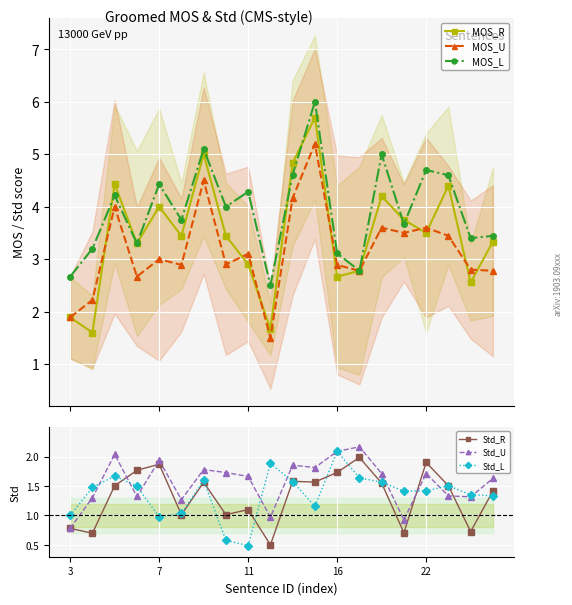

How many data points does each series have?

20